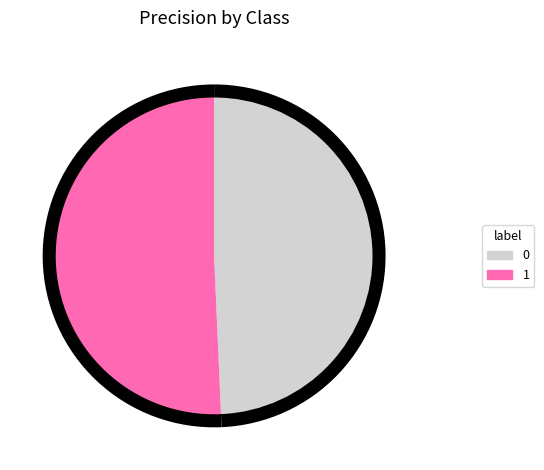

Is 1 the majority of the pie?

Yes